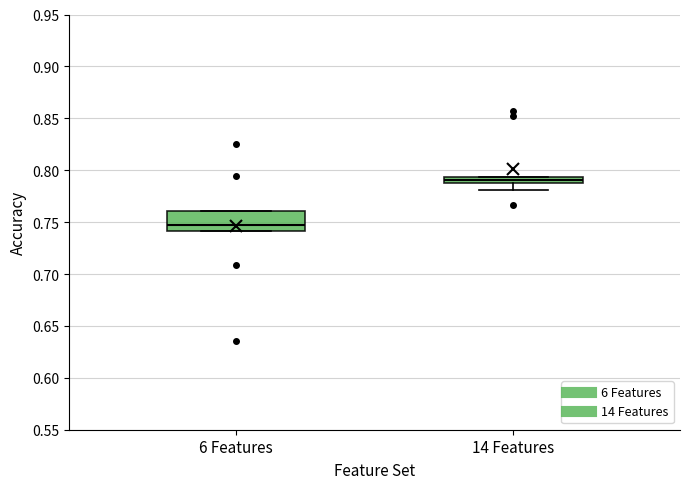

Where is the lower edge of the box for 14 Features on the y-axis? The values are not printed on the chart, so give them approximately, as read against the axis.

0.790